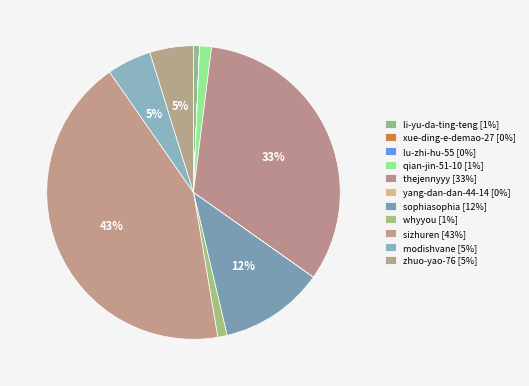

Is there a majority slice in this chart?

No